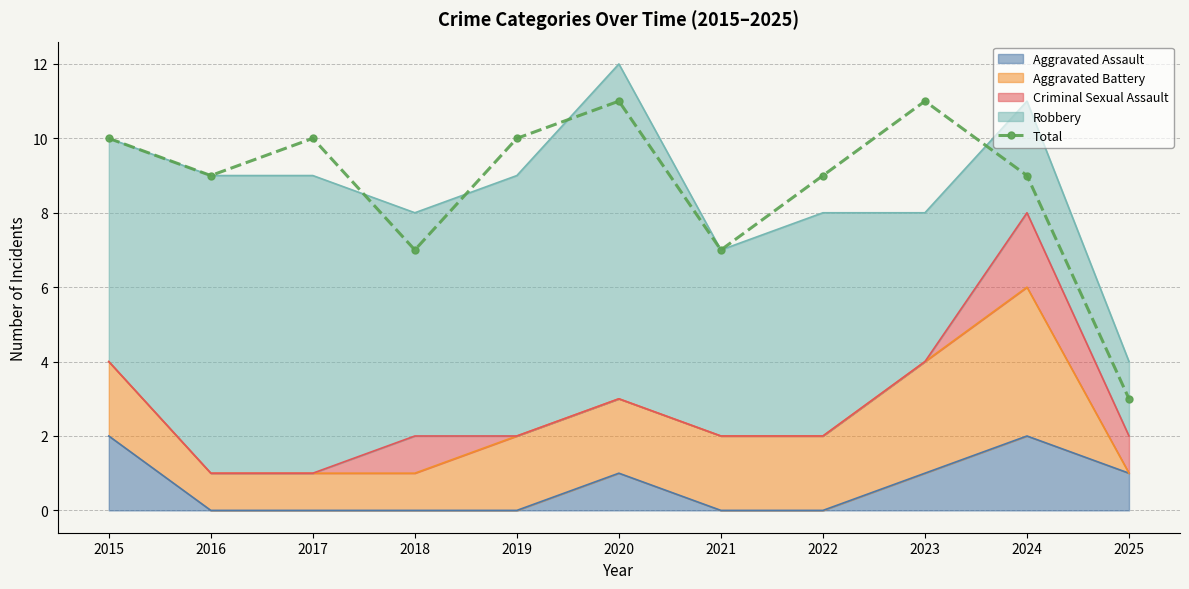

How many points are higher than both their immediate neighbors (excluding endpoints)?

3